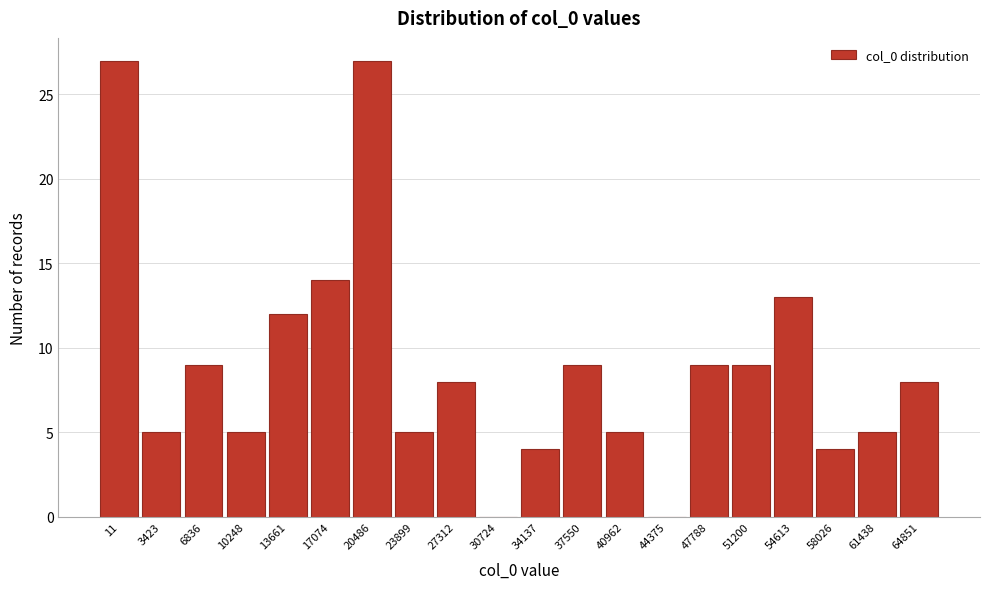

Reading left to right, list all the values displayed in this chart.

11=27	3423=5	6836=9	10248=5	13661=12	17074=14	20486=27	23899=5	27312=8	30724=0	34137=4	37550=9	40962=5	44375=0	47788=9	51200=9	54613=13	58026=4	61438=5	64851=8